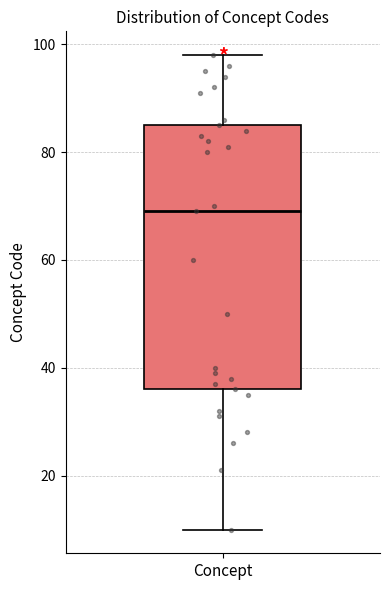

Transcribe this box plot: give where the median line is, the range the box spans, and where the two whiskers end, as read against the y-axis. The values are not printed on the chart, so give them approximately, as read against the axis.

median 70, box 36 to 86, whiskers 10 to 98